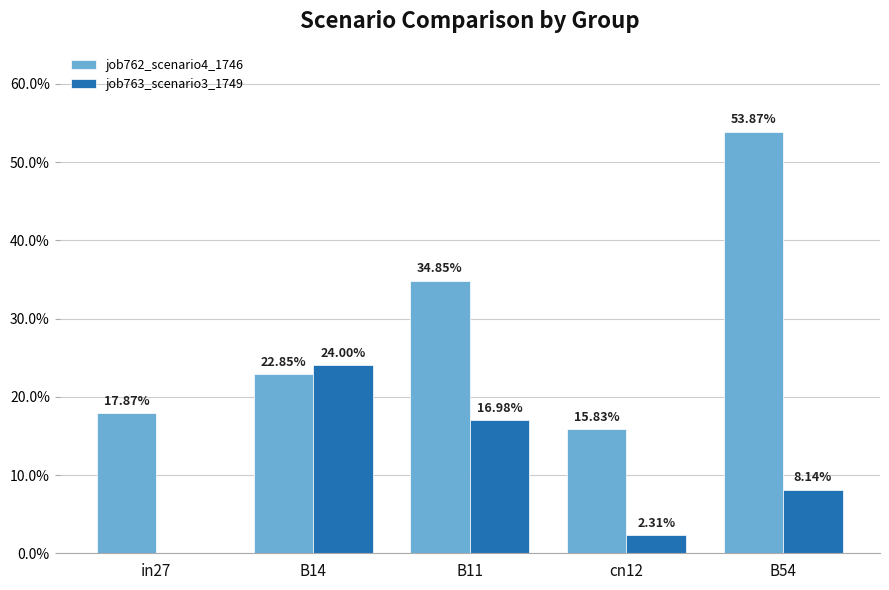

Does the chart contain stacked bars?

No